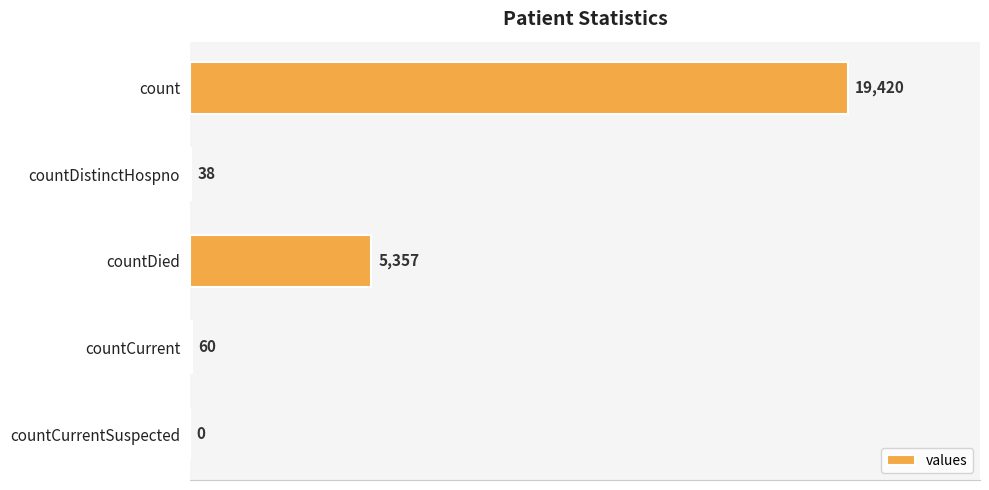

True or false: the data shows 60 at countCurrent.

True